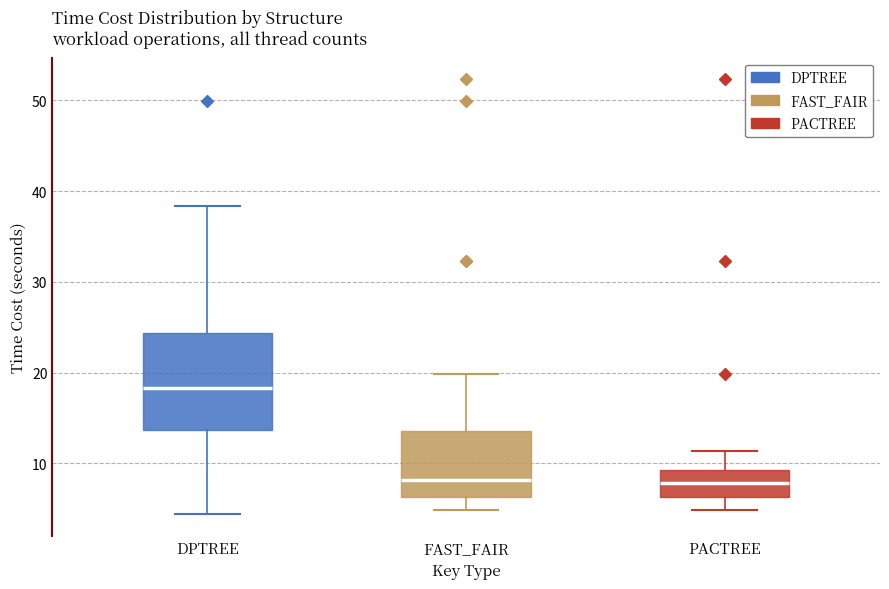

Reading left to right, read every box against the y-axis: the position of its median line, the range the box covers, and the ends of its whiskers. The values are not printed on the chart, so give them approximately, as read against the axis.

DPTREE: median 18, box 14 to 24, whiskers 4 to 38
FAST_FAIR: median 8, box 6 to 14, whiskers 5 to 20
PACTREE: median 8, box 6 to 9, whiskers 5 to 11